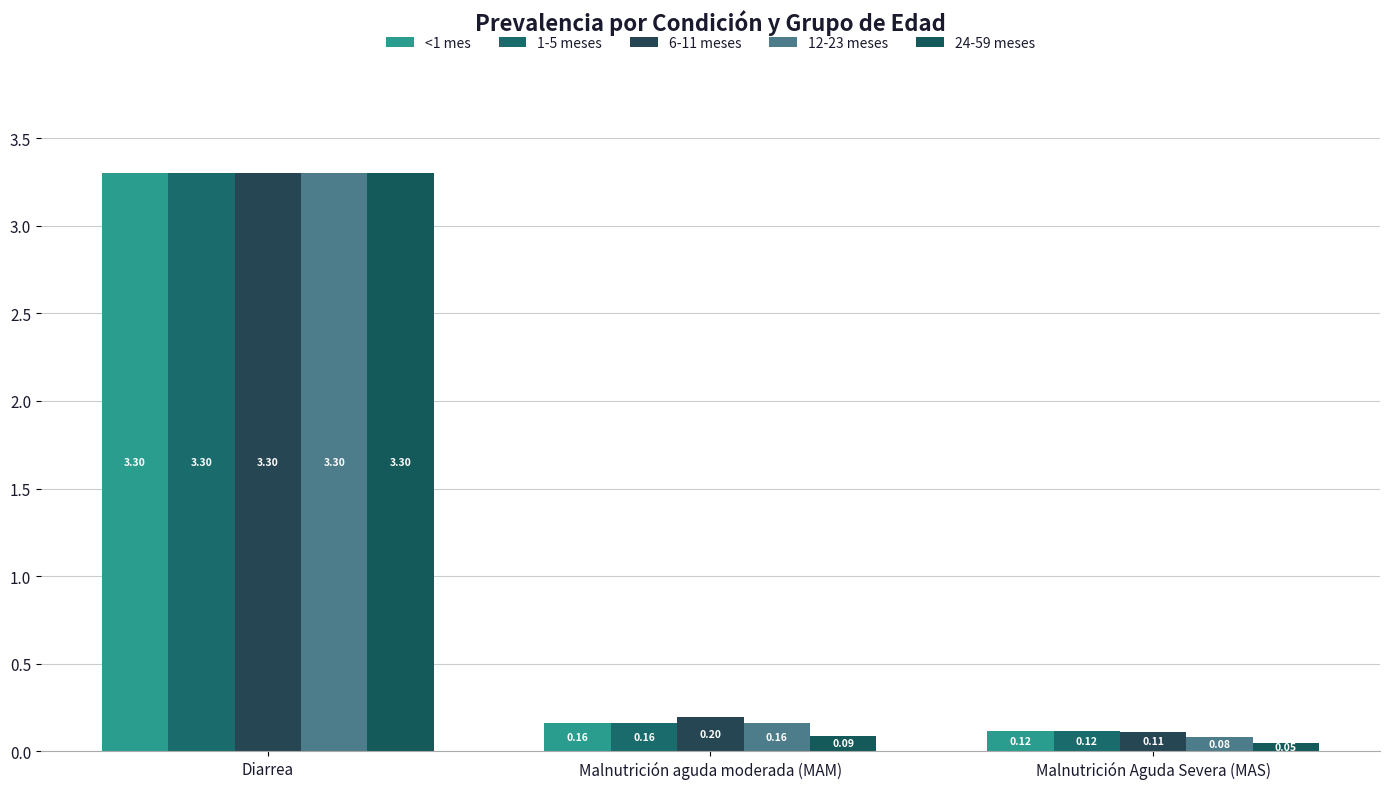

Reading left to right, transcribe all the data shown in this chart.

<1 mes: 3.3	0.2	0.1
1-5 meses: 3.3	0.2	0.1
6-11 meses: 3.3	0.2	0.1
12-23 meses: 3.3	0.2	0.1
24-59 meses: 3.3	0.1	0.0